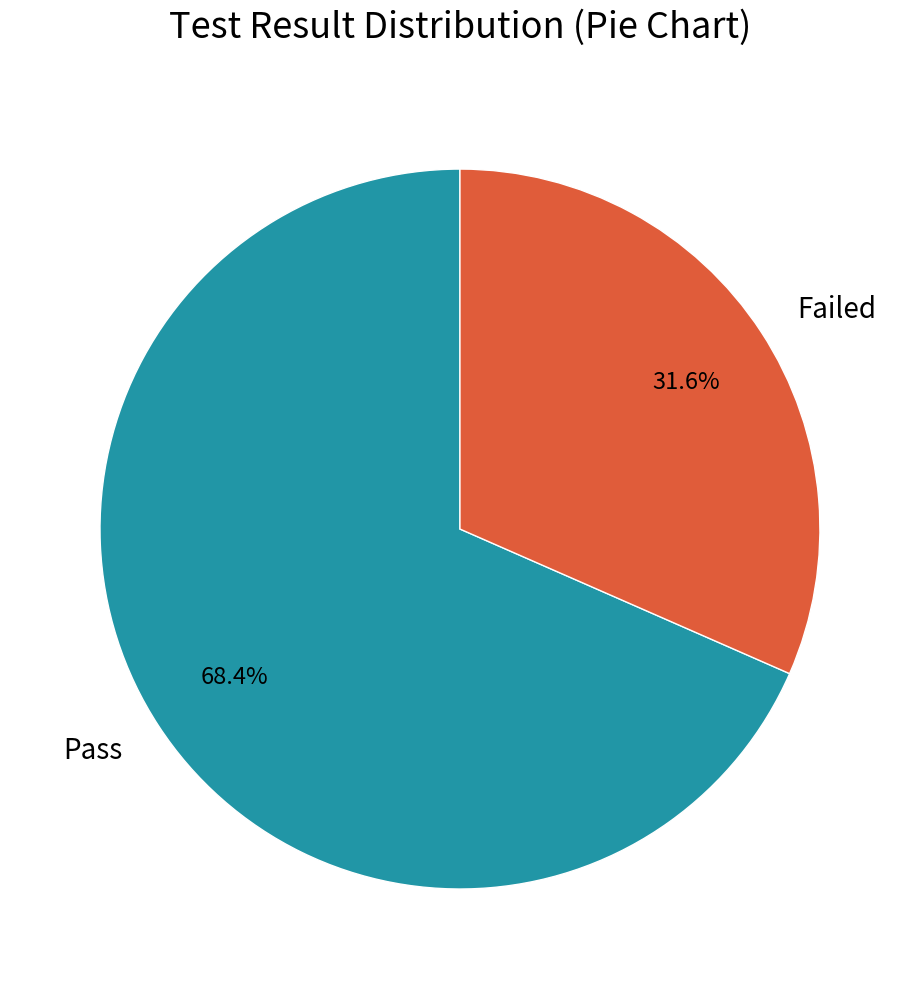

Is there any slice that represents more than half of the pie?

Yes